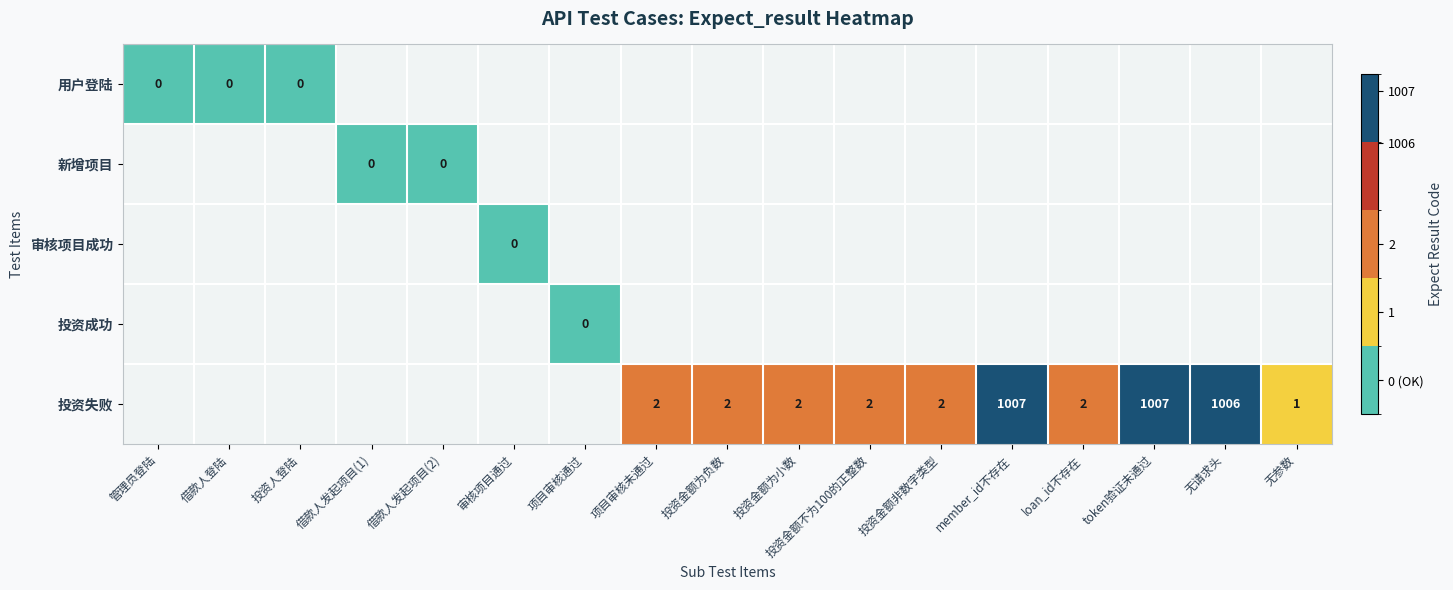

How many series are shown in this chart?

5